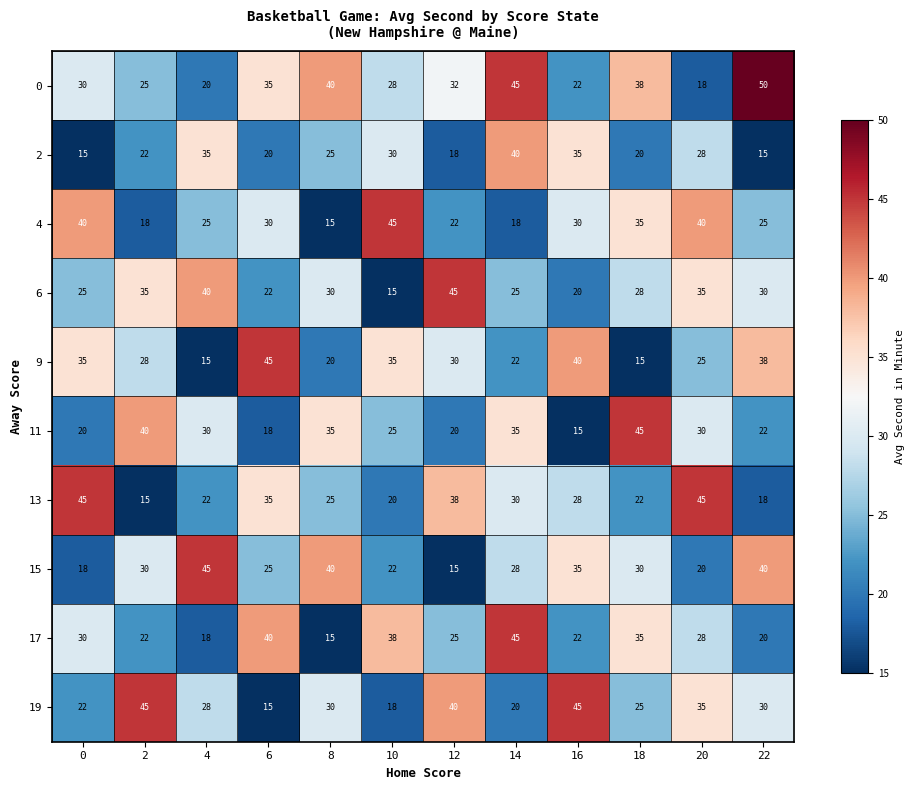

At 10, list the series in order from largest to smallest.

4, 17, 9, 2, 0, 11, 15, 13, 19, 6